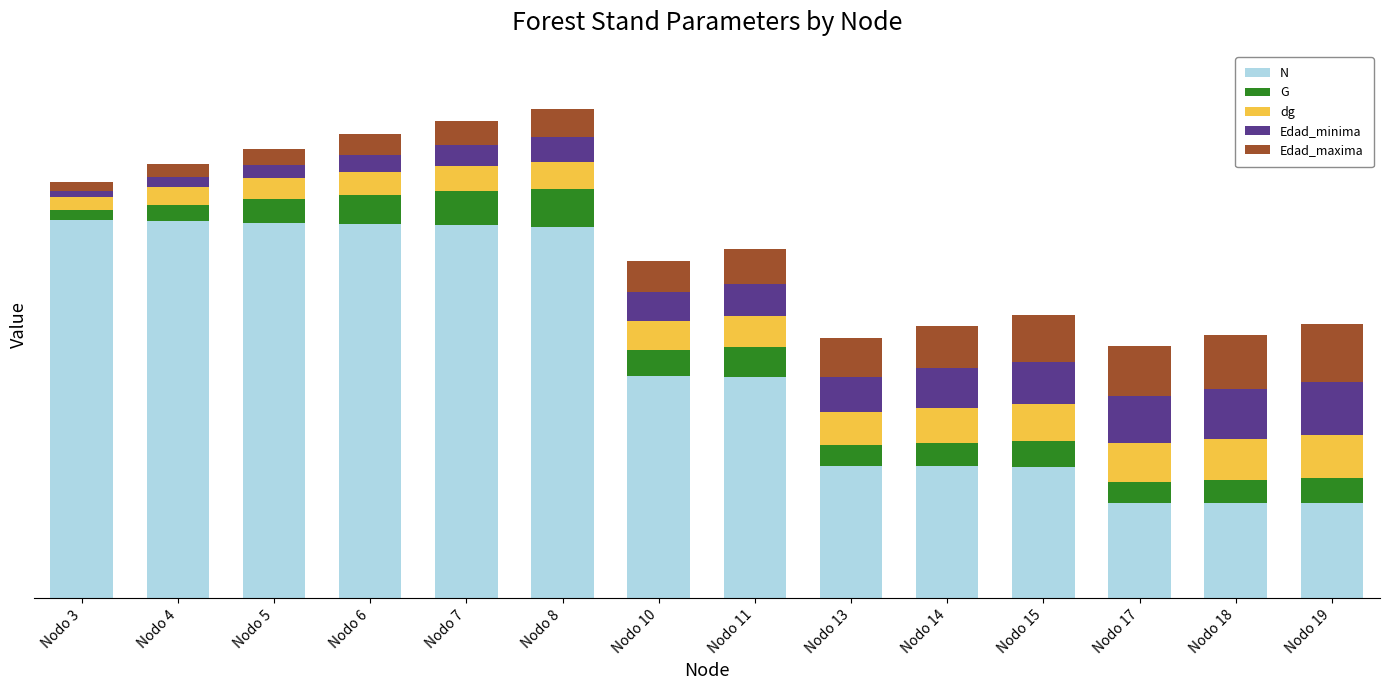

What are all the series names shown in the legend?

N, G, dg, Edad_minima, Edad_maxima